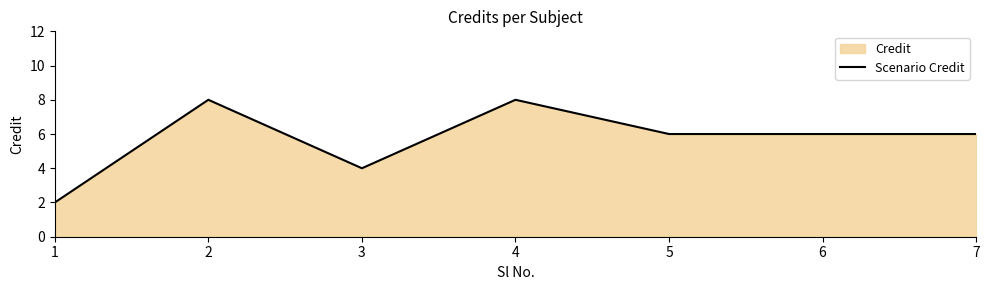

Rank the categories by value from highest to lowest.

2, 4, 5, 6, 7, 3, 1